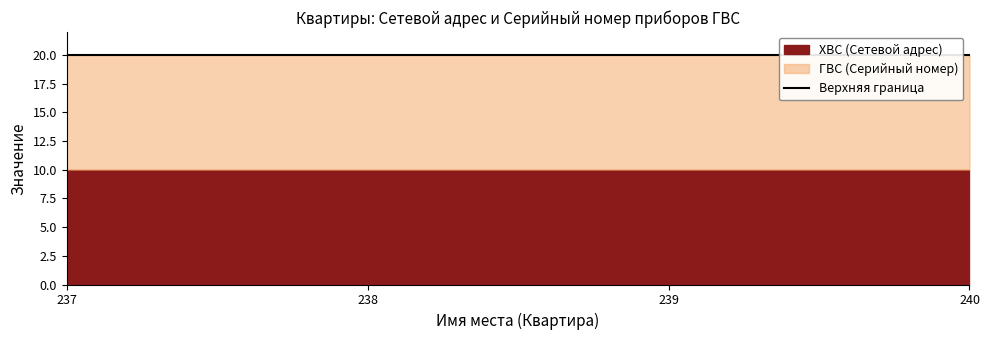

Reading right to left, list all the values displayed in this chart.

240=20.0	239=20.0	238=20.0	237=20.0